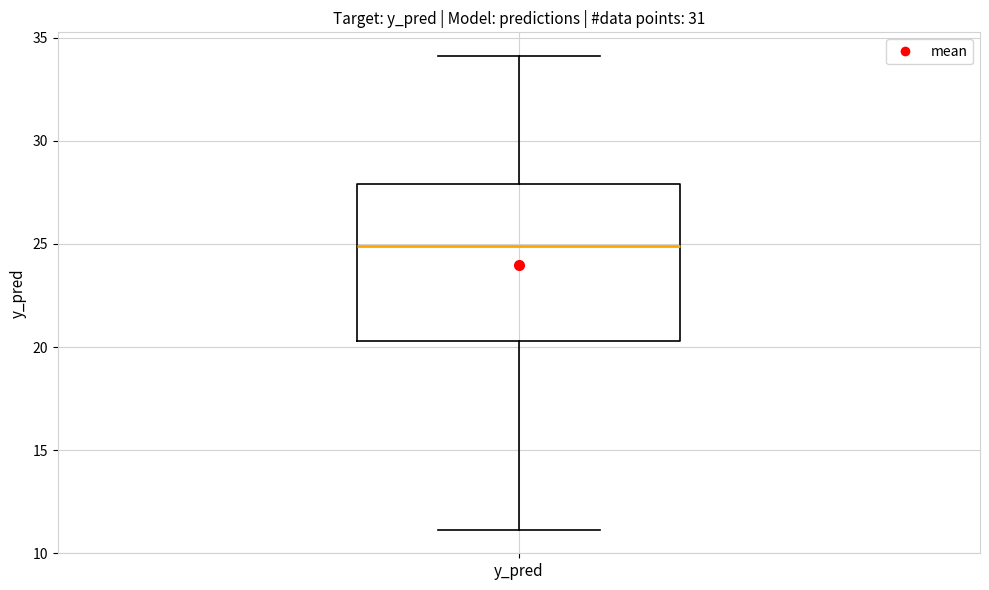

Read this box plot against the y-axis: the position of the median line, the range covered by the box, and the ends of both whiskers. The values are not printed on the chart, so give them approximately, as read against the axis.

median 25.0, box 20.5 to 28.0, whiskers 11.0 to 34.0